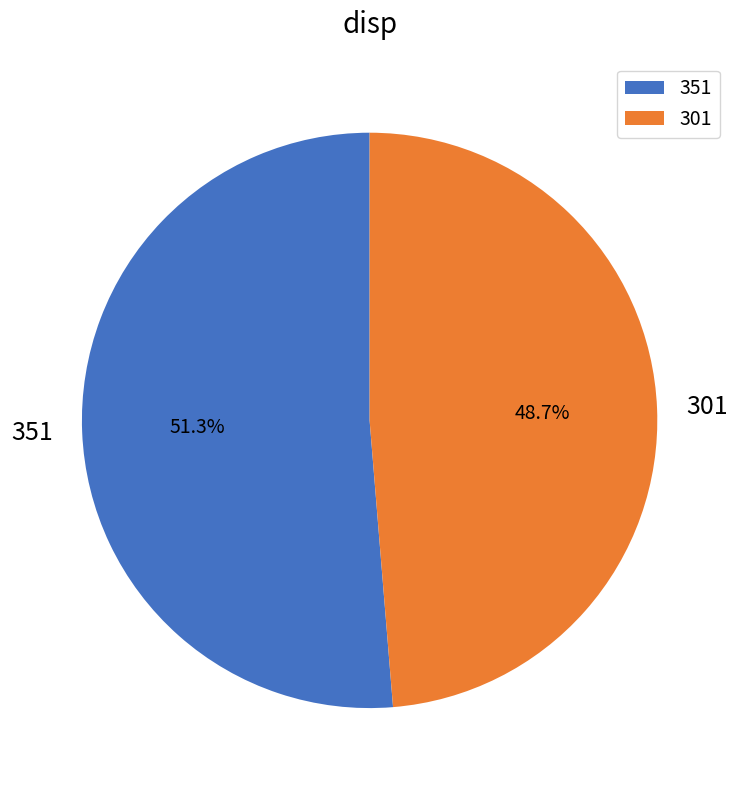

Is it true that 301 is 60% of the pie?

False